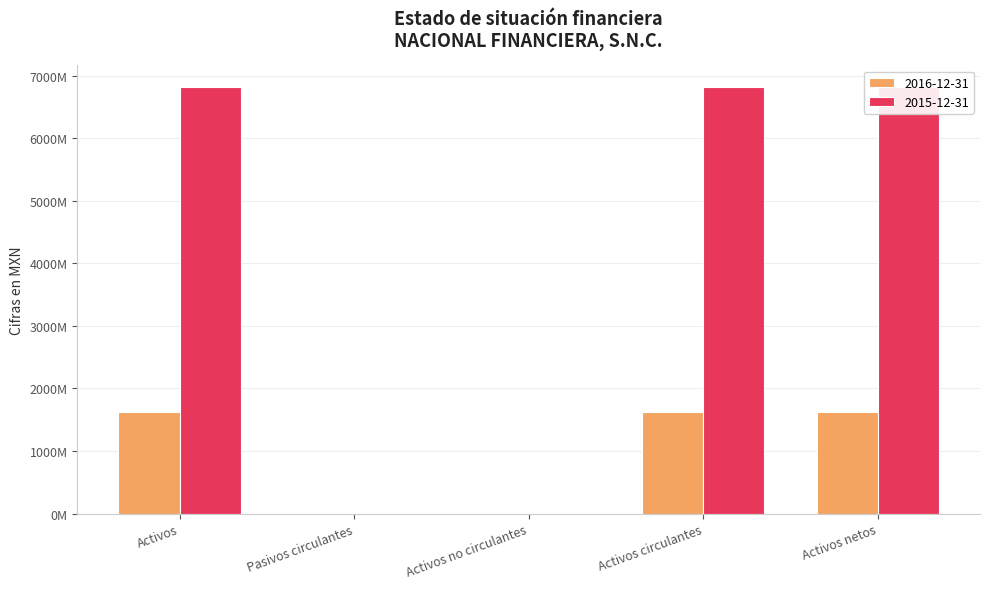

The 2016-12-31 series shows 1617214000 at Activos circulantes. True or false?

True